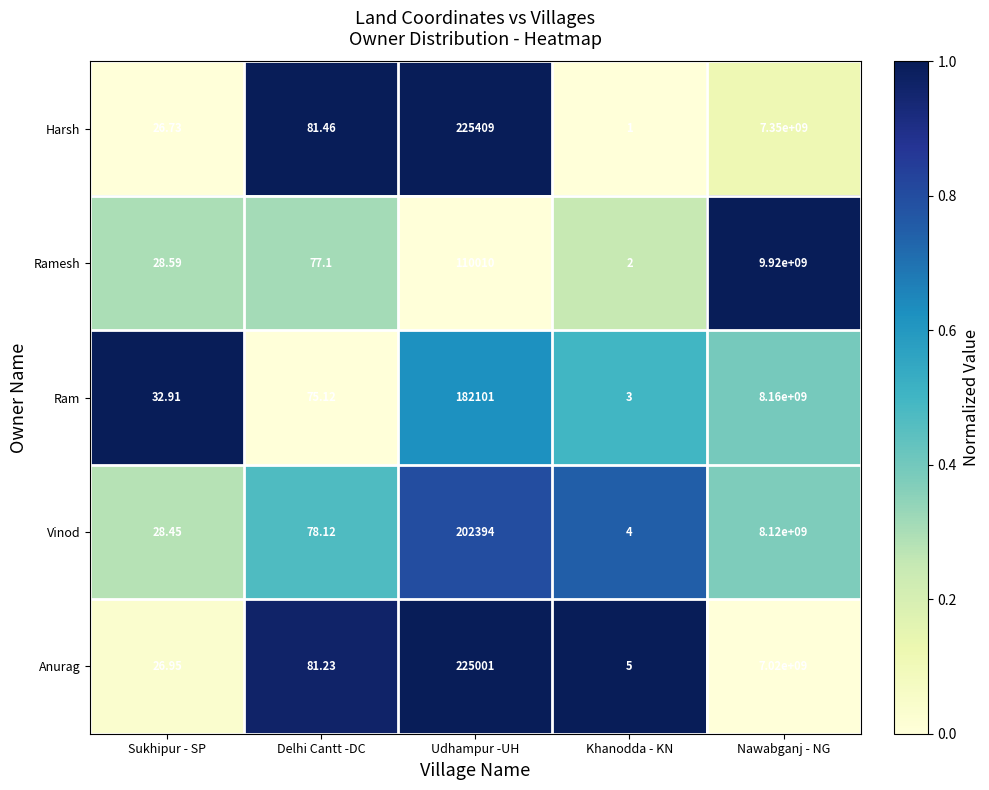

Which series changed the most between Delhi Cantt -DC and Khanodda - KN?

Harsh